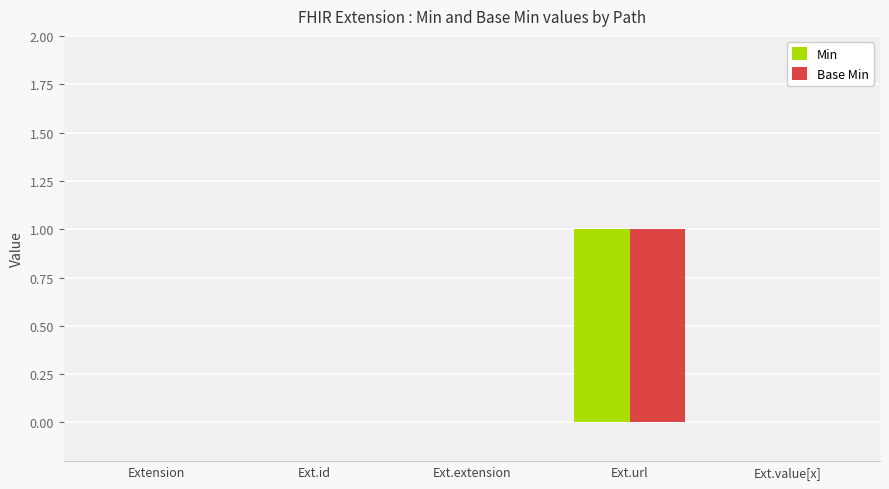

At which label does Base Min reach its peak?

Ext.url